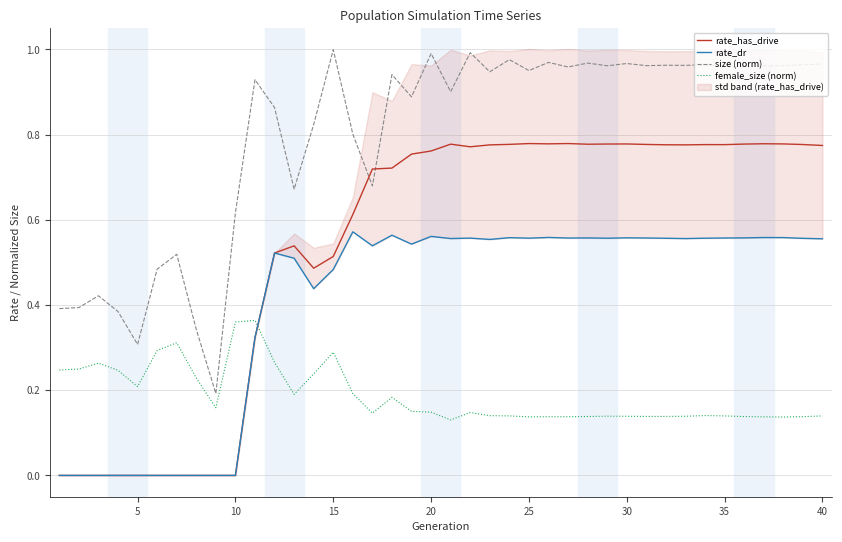

How many values in rate_dr are above zero?

30